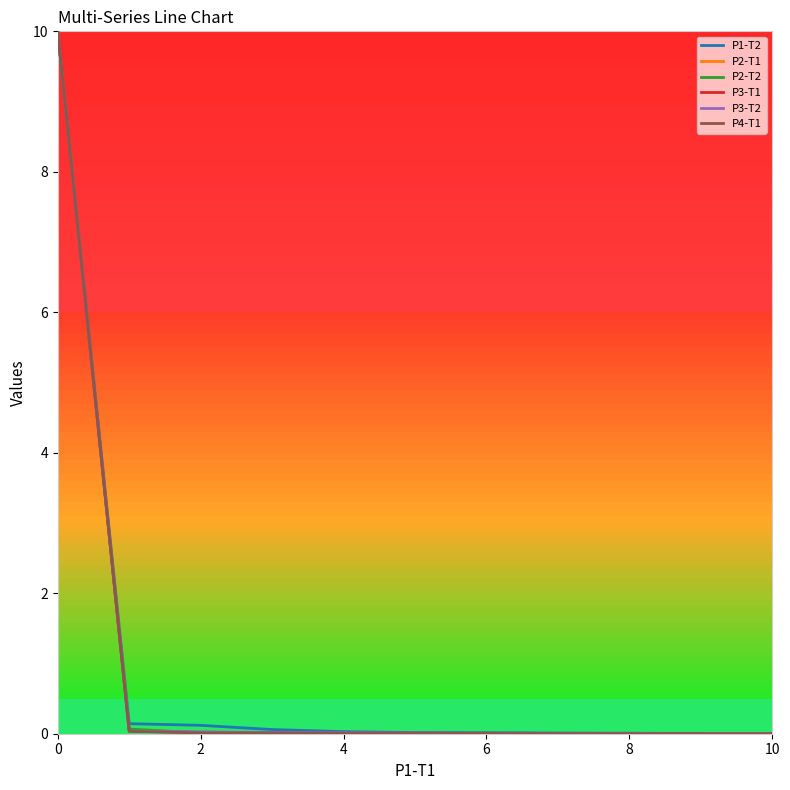

What is the highest value of the P4-T1 series?

10.0